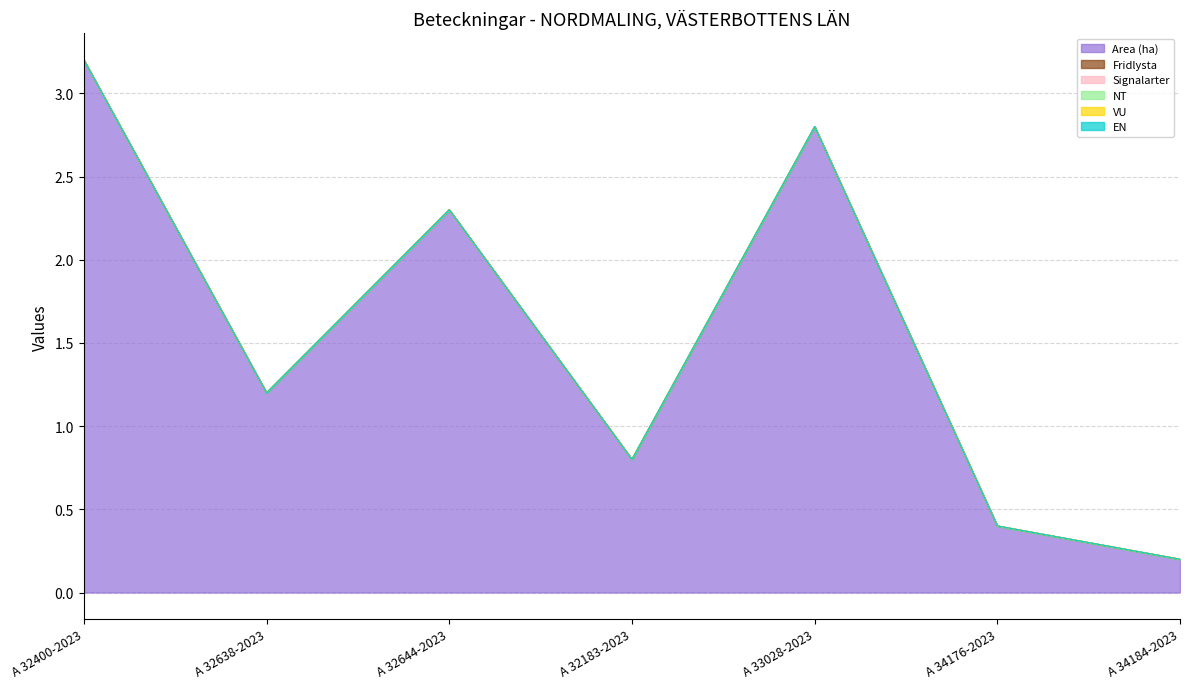

At how many categories does at least one series exceed 0?

7